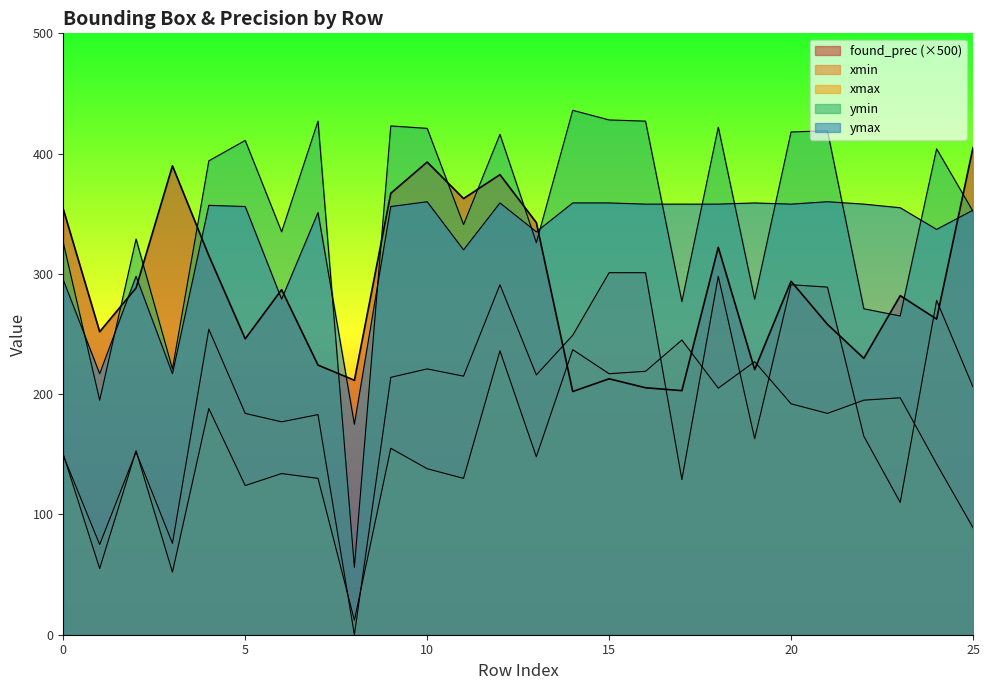

Which series has the widest spread of values?

ymin